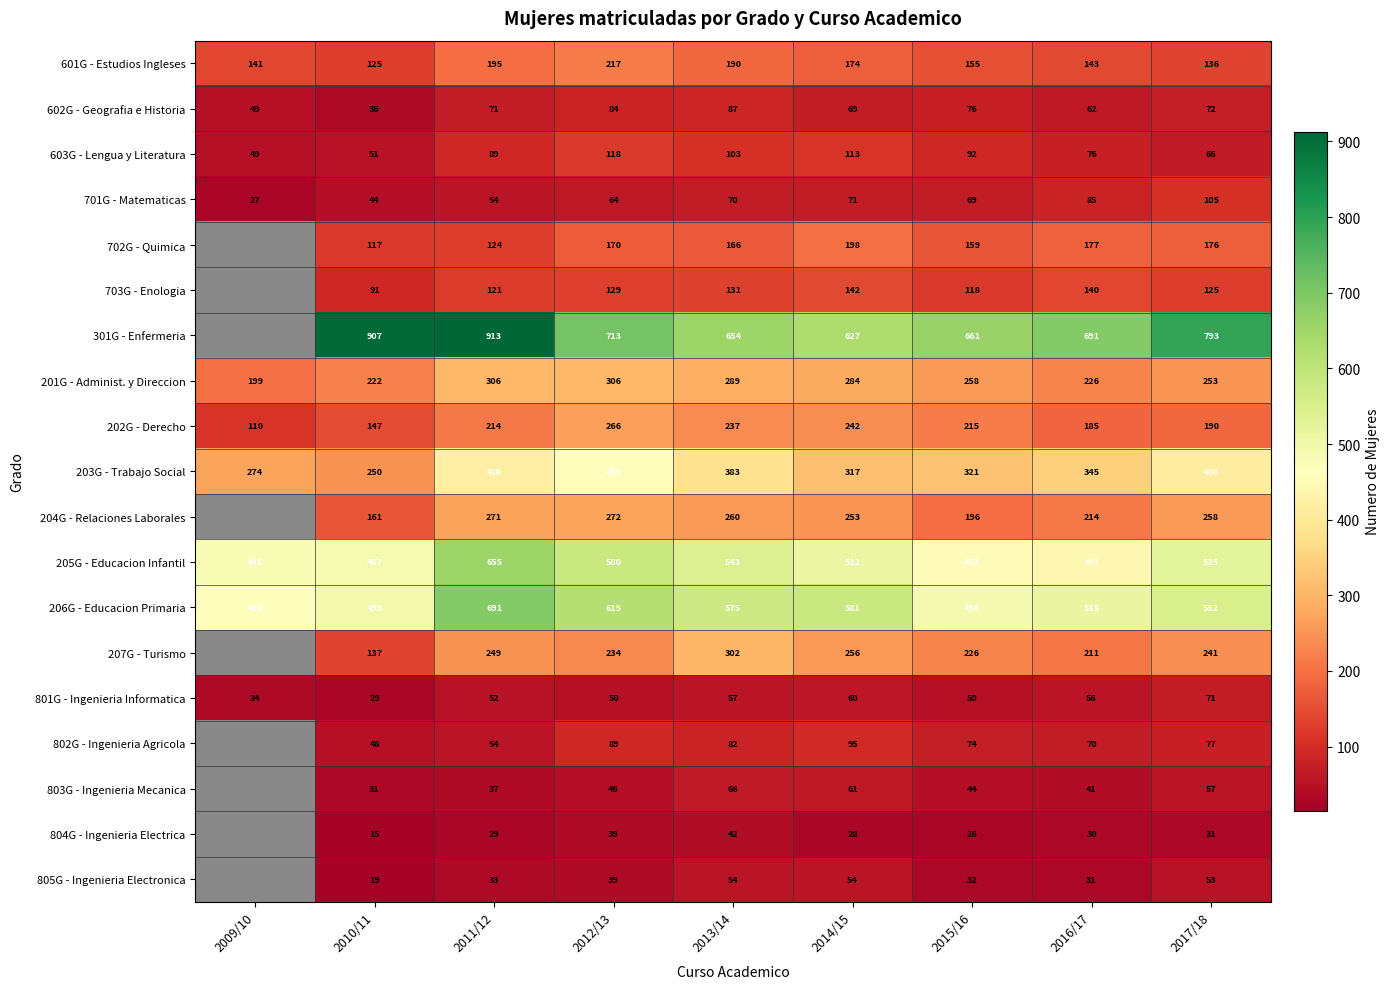

What value does the 603G - Lengua y Literatura series have at 2012/13?

118.0